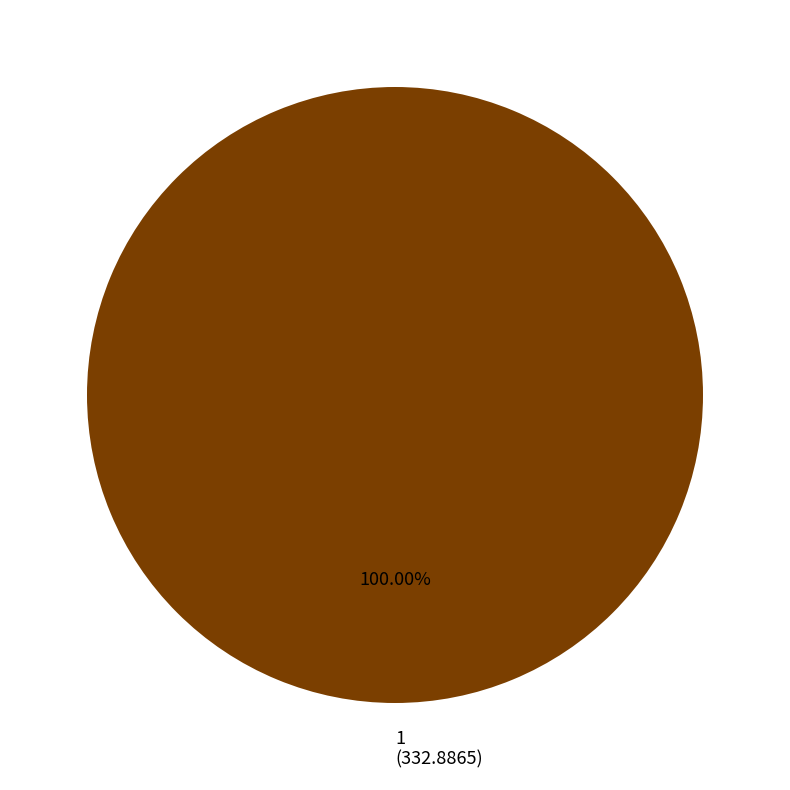

Which slice represents more than half of the pie?

1 (332.8865)